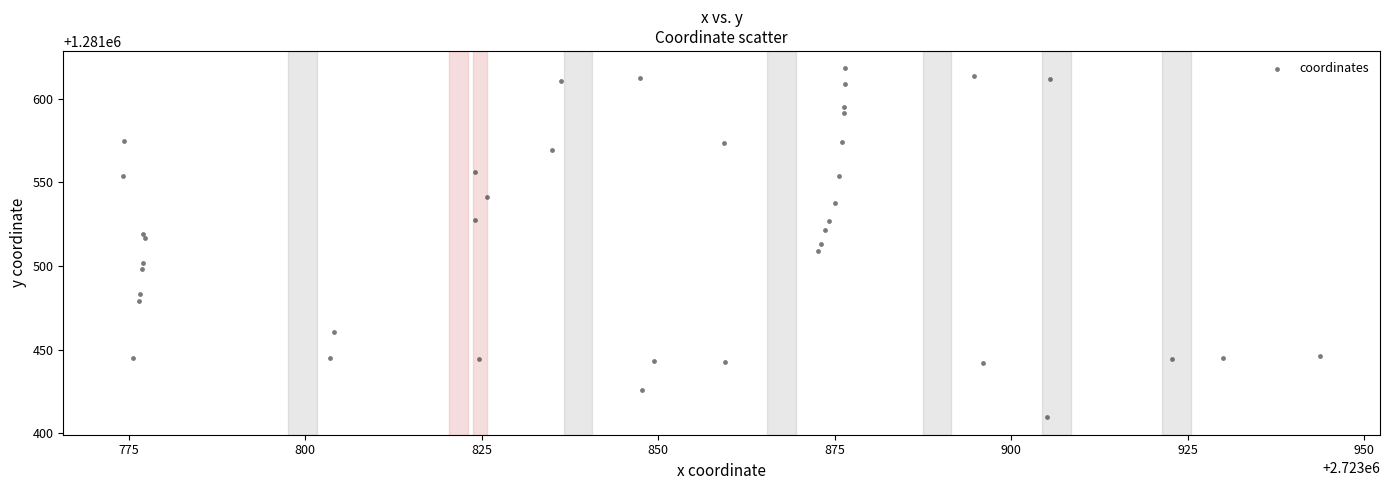

What is the range of X values (max minus min)?

169.5